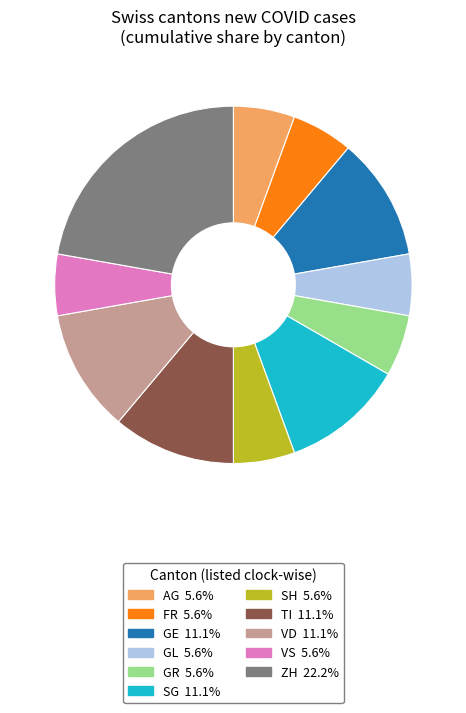

How many segments does this pie chart have?

11